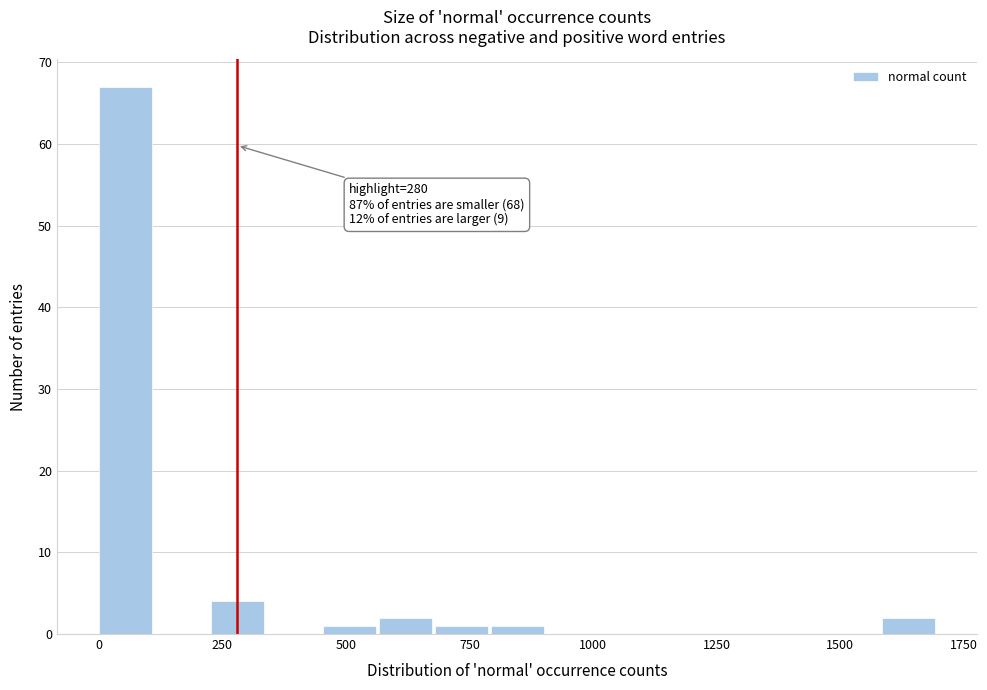

Around what value on the x-axis is the tallest bar? Give the approximate position of its centre, as read against the axis.

50